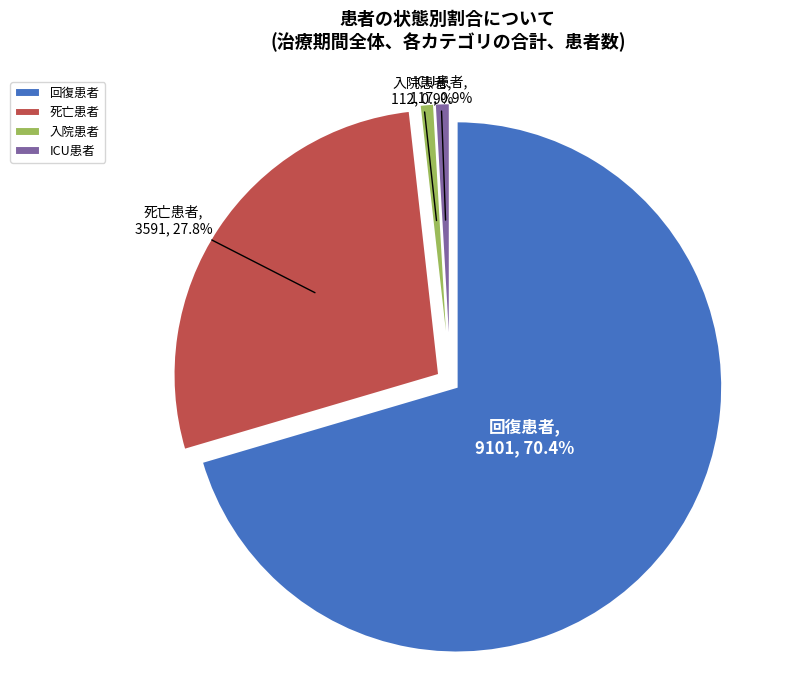

True or false: deceased_patients accounts for 13% of the total.

False